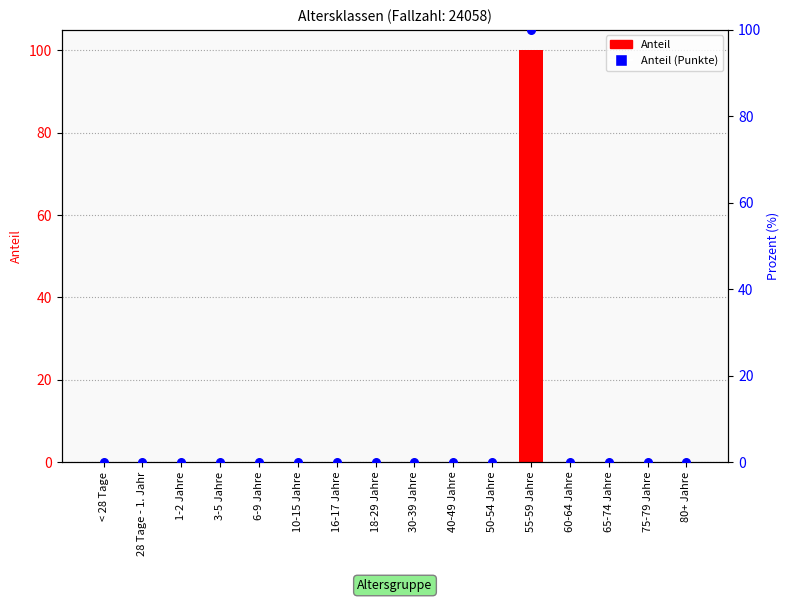

What are all the series names shown in the legend?

Anteil, Anteil (Punkte)